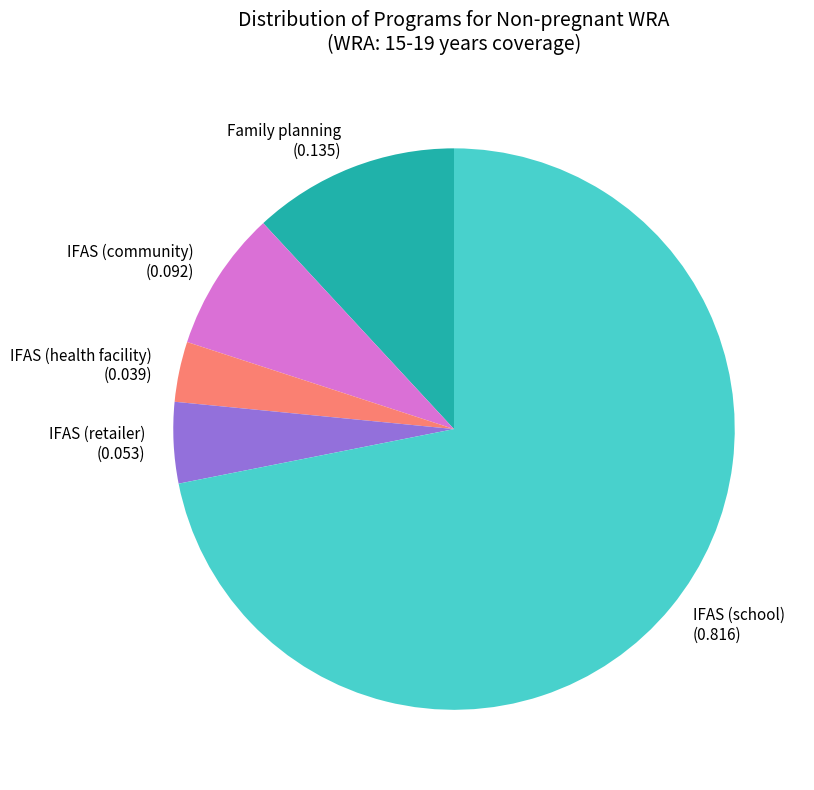

What is the smallest slice in the pie chart?

IFAS (health facility)